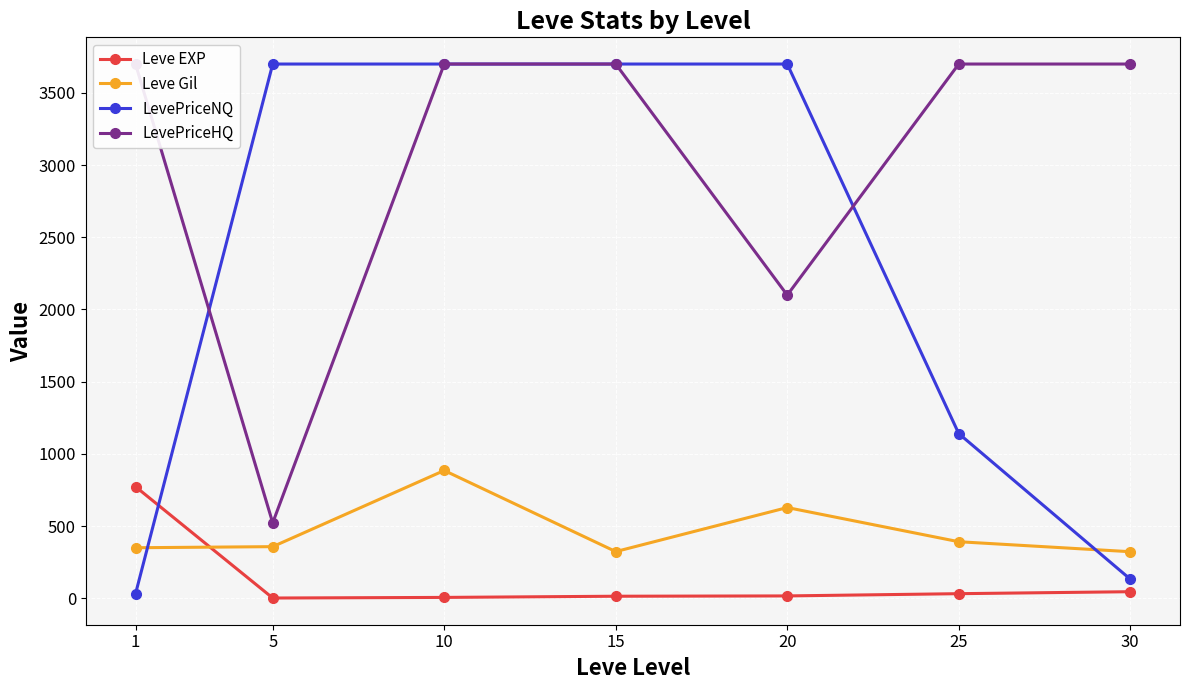

Reading right to left, transcribe all the data shown in this chart.

Leve EXP: 30=45.5	25=31.8	20=16.3	15=14.2	10=6.0	5=1.8	1=773.0
Leve Gil: 30=322.5	25=391.7	20=628.3	15=323.3	10=885.0	5=357.5	1=350.0
LevePriceNQ: 30=132.5	25=1140.5	20=3700.0	15=3700.0	10=3700.0	5=3700.0	1=30.6
LevePriceHQ: 30=3700.0	25=3700.0	20=2099.5	15=3700.0	10=3700.0	5=522.5	1=3700.0